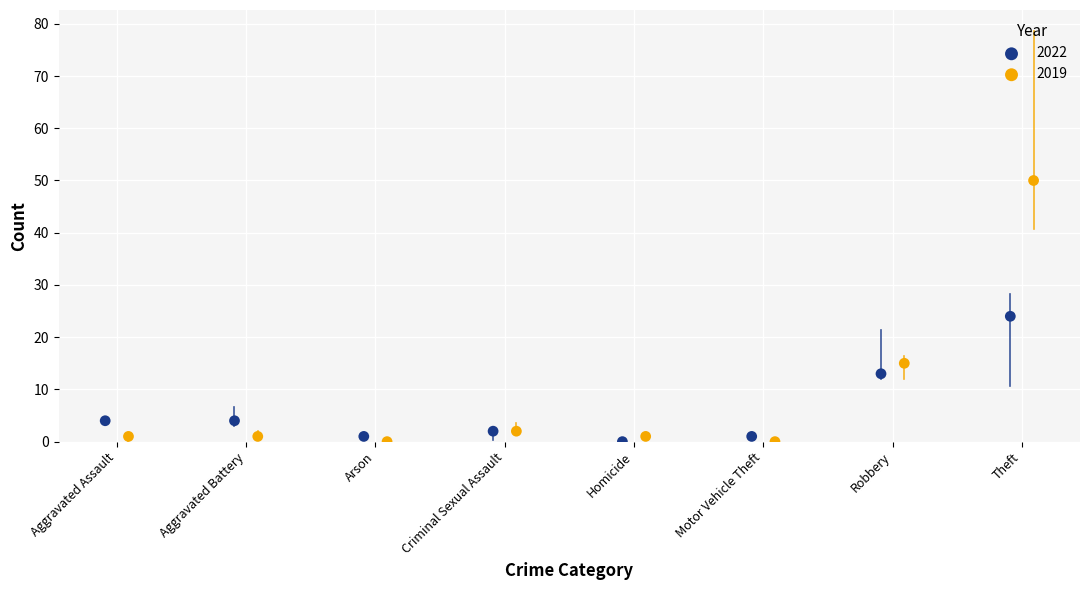

Which series has the widest spread of Y values?

2019